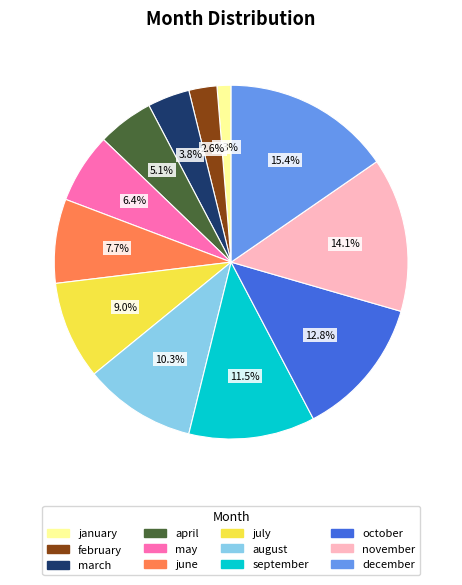

What is the ratio of the value at august to the value at july?

1.1